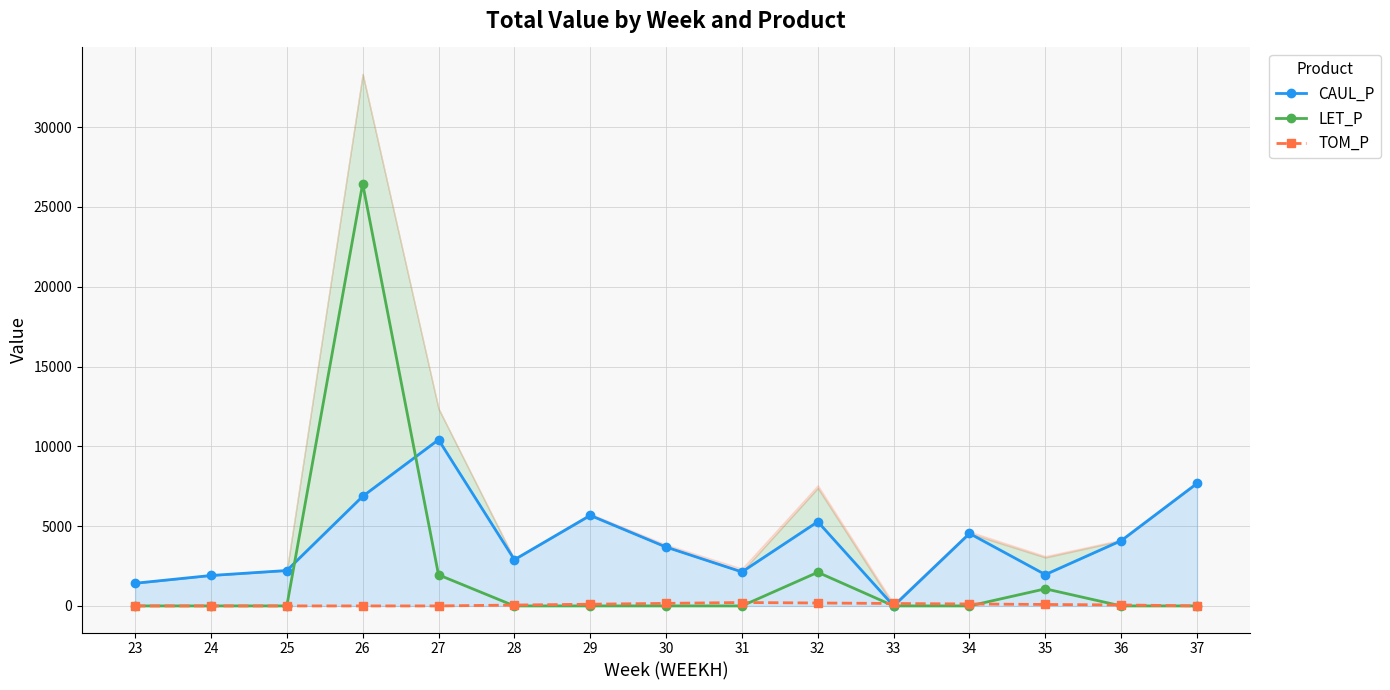

How many lines are shown in the chart?

3